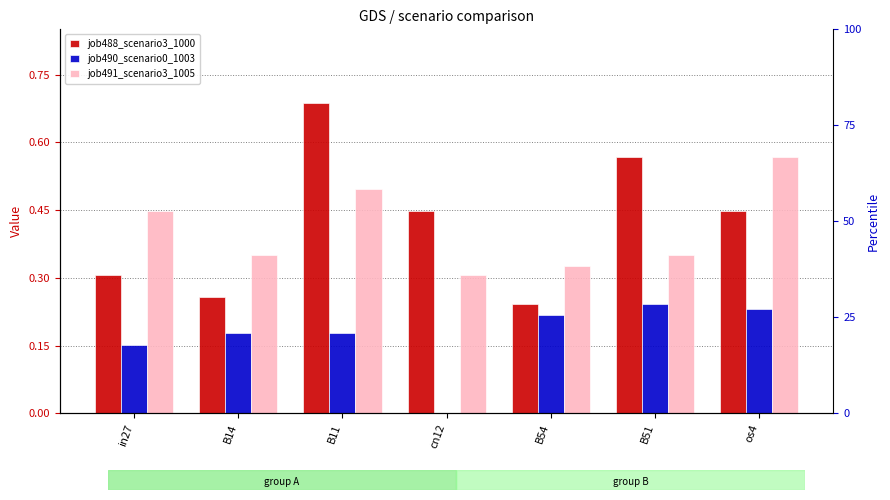

Reading right to left, transcribe all the data shown in this chart.

job488_scenario3_1000: os4=0.4	B51=0.6	B54=0.2	cn12=0.4	B11=0.7	B14=0.3	in27=0.3
job490_scenario0_1003: os4=0.2	B51=0.2	B54=0.2	cn12=0.0	B11=0.2	B14=0.2	in27=0.2
job491_scenario3_1005: os4=0.6	B51=0.4	B54=0.3	cn12=0.3	B11=0.5	B14=0.4	in27=0.4